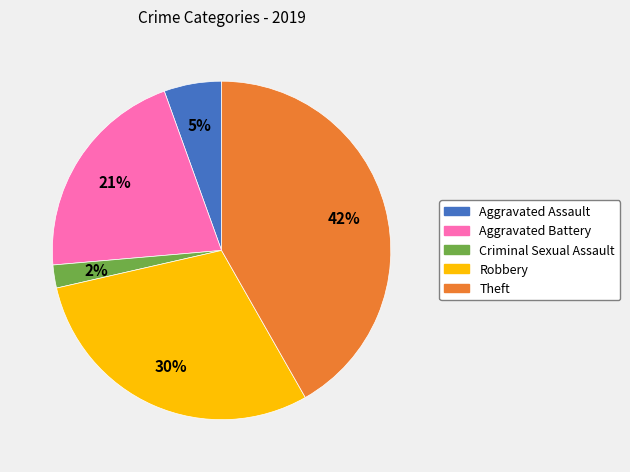

Rank the categories by value from lowest to highest.

Criminal Sexual Assault, Aggravated Assault, Aggravated Battery, Robbery, Theft